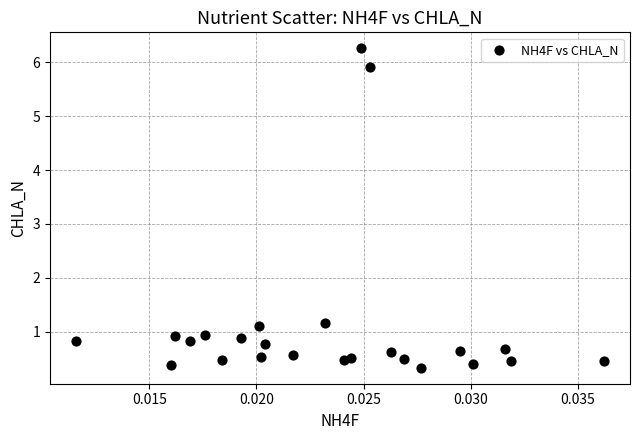

How many points are shown in the scatter plot?

24